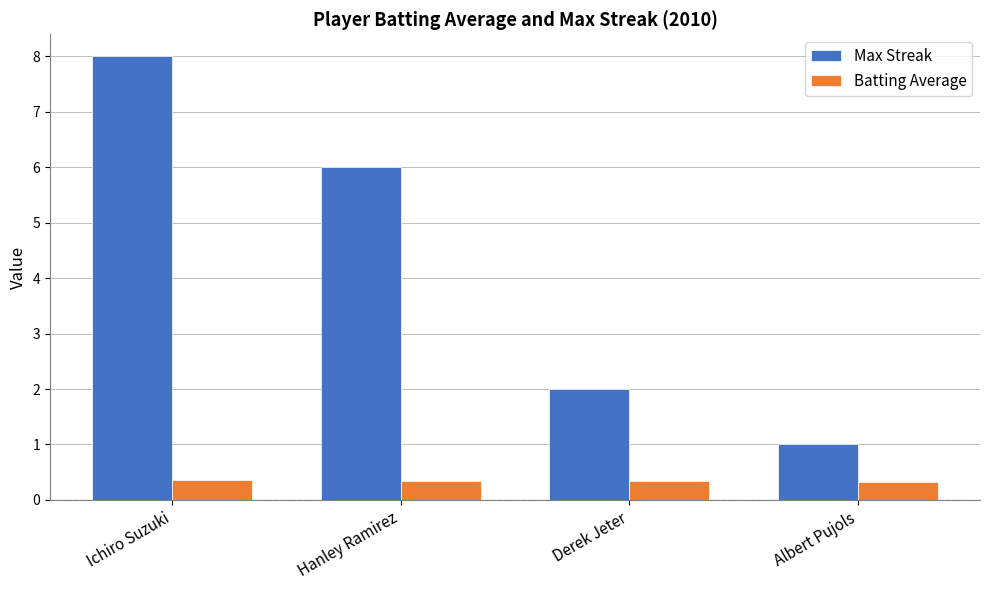

Which series has the largest range (max minus min)?

Max Streak